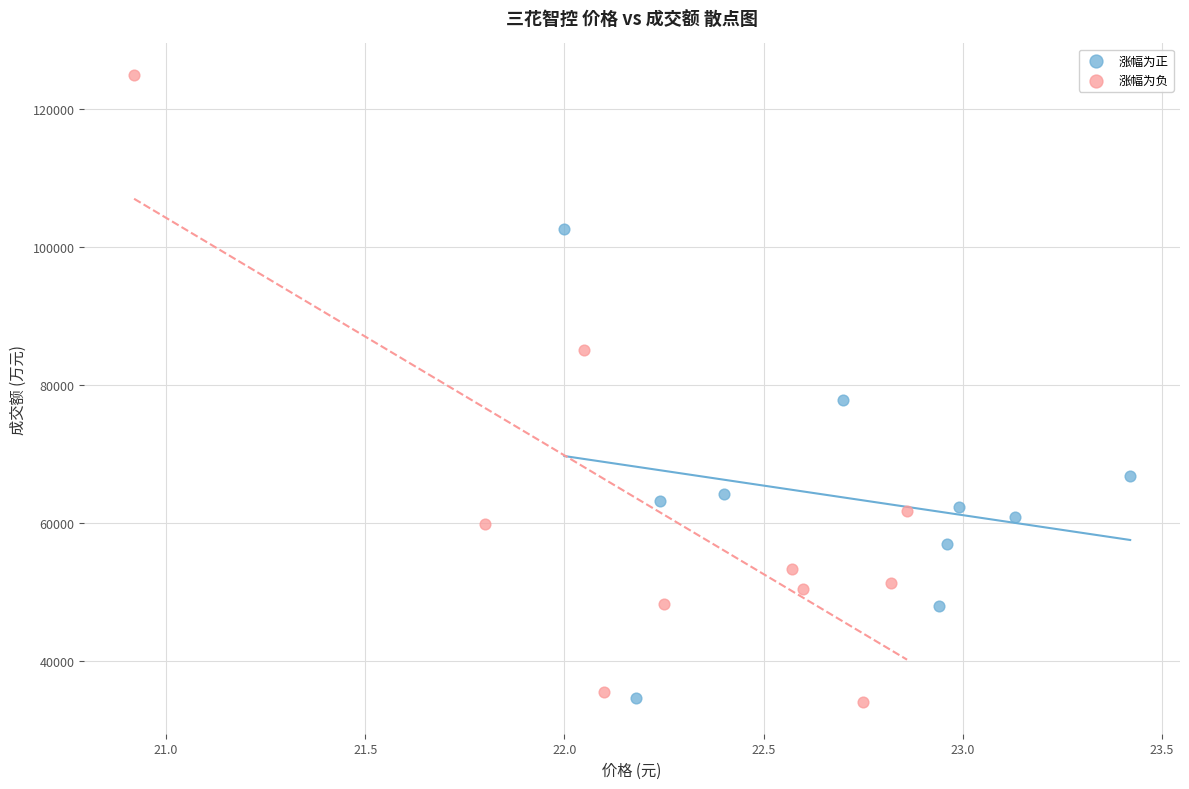

Which series has the widest spread of Y values?

涨幅为负